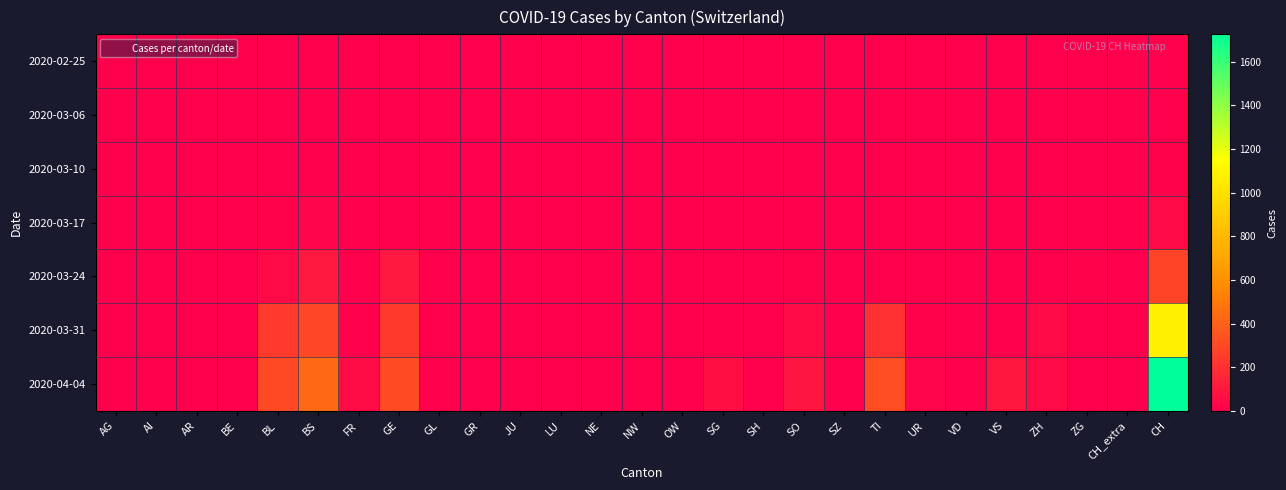

Reading right to left, transcribe all the data shown in this chart.

2020-02-25: CH=0	CH_extra=0	ZG=0	ZH=0	VS=0	VD=0	UR=0	TI=0	SZ=0	SO=0	SH=0	SG=0	OW=0	NW=0	NE=0	LU=0	JU=0	GR=0	GL=0	GE=0	FR=0	BS=0	BL=0	BE=0	AR=0	AI=0	AG=0
2020-03-06: CH=1	CH_extra=0	ZG=1	ZH=0	VS=0	VD=0	UR=0	TI=0	SZ=0	SO=0	SH=0	SG=0	OW=0	NW=0	NE=0	LU=0	JU=0	GR=0	GL=0	GE=0	FR=0	BS=0	BL=0	BE=0	AR=0	AI=0	AG=1
2020-03-10: CH=7	CH_extra=0	ZG=0	ZH=0	VS=3	VD=0	UR=0	TI=0	SZ=0	SO=0	SH=0	SG=0	OW=0	NW=0	NE=0	LU=0	JU=0	GR=0	GL=0	GE=0	FR=0	BS=0	BL=2	BE=0	AR=0	AI=0	AG=2
2020-03-17: CH=46	CH_extra=1	ZG=0	ZH=0	VS=0	VD=0	UR=0	TI=0	SZ=0	SO=0	SH=0	SG=0	OW=0	NW=0	NE=0	LU=0	JU=0	GR=0	GL=0	GE=0	FR=0	BS=25	BL=13	BE=0	AR=0	AI=0	AG=4
2020-03-24: CH=278	CH_extra=0	ZG=12	ZH=0	VS=0	VD=1	UR=0	TI=0	SZ=0	SO=10	SH=0	SG=0	OW=0	NW=0	NE=0	LU=0	JU=0	GR=0	GL=0	GE=103	FR=0	BS=105	BL=40	BE=0	AR=0	AI=0	AG=0
2020-03-31: CH=1082	CH_extra=0	ZG=0	ZH=39	VS=0	VD=0	UR=11	TI=202	SZ=0	SO=48	SH=0	SG=0	OW=0	NW=0	NE=0	LU=0	JU=0	GR=0	GL=0	GE=241	FR=0	BS=292	BL=242	BE=0	AR=0	AI=0	AG=0
2020-04-04: CH=1725	CH_extra=0	ZG=0	ZH=46	VS=95	VD=0	UR=26	TI=314	SZ=0	SO=92	SH=0	SG=62	OW=0	NW=0	NE=0	LU=0	JU=0	GR=0	GL=0	GE=305	FR=49	BS=434	BL=298	BE=0	AR=0	AI=0	AG=0